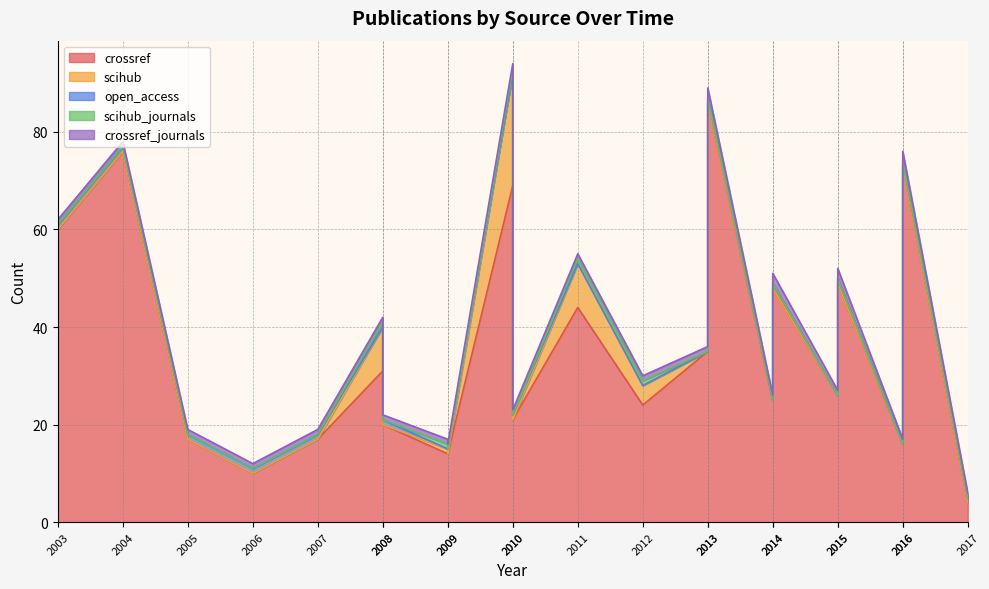

The crossref_journals series shows 1 at 2012. True or false?

True